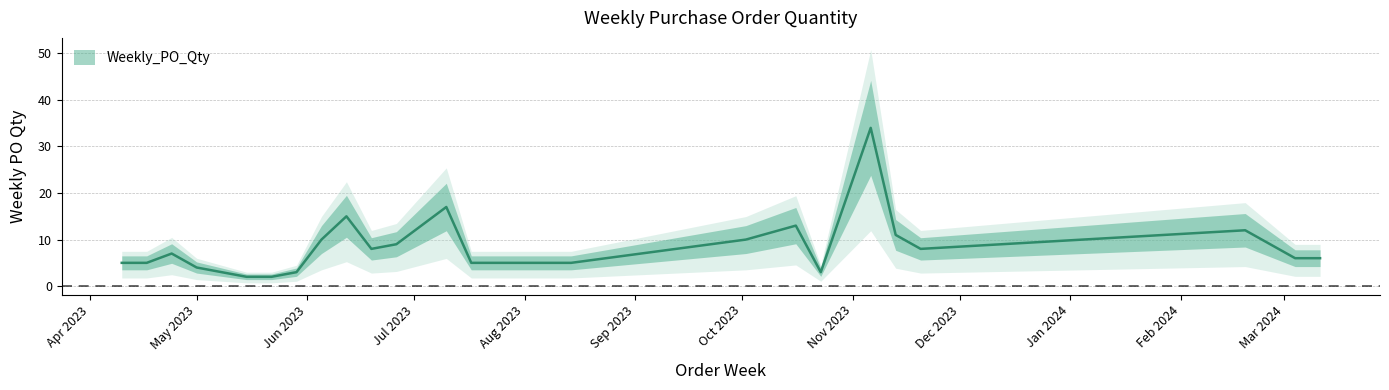

How many lines are shown in the chart?

1